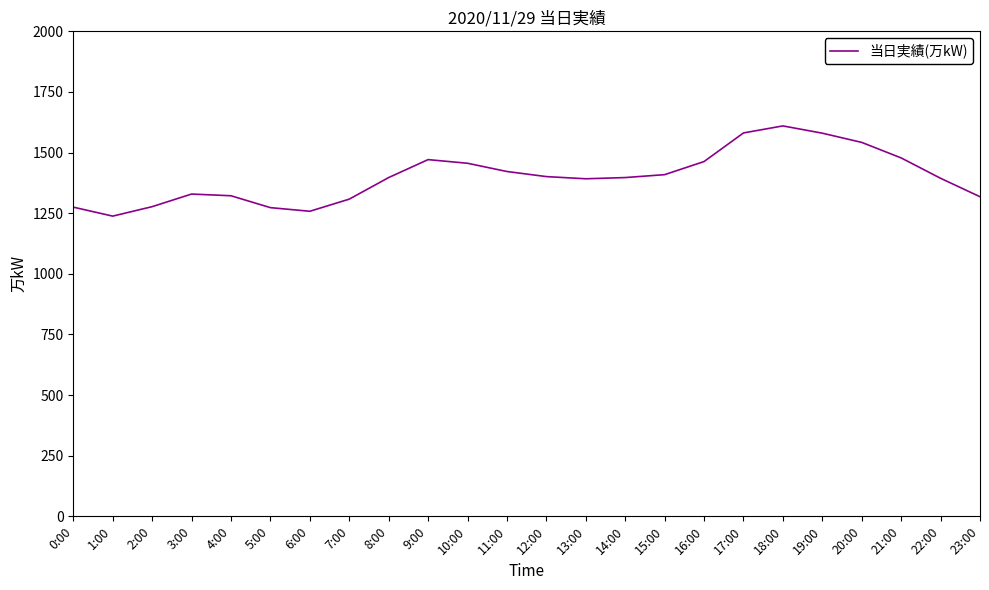

Which has a higher value, 22:00 or 5:00?

22:00